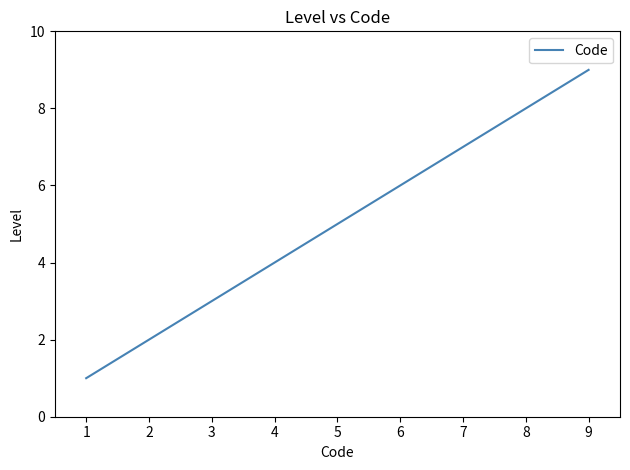

What is the sum of all values?

45